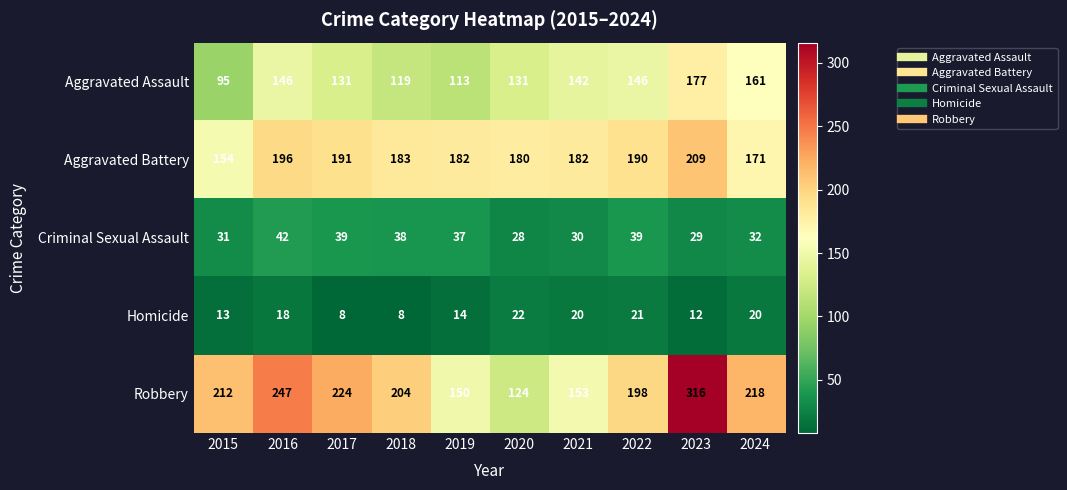

At how many categories does at least one series exceed 244?

2